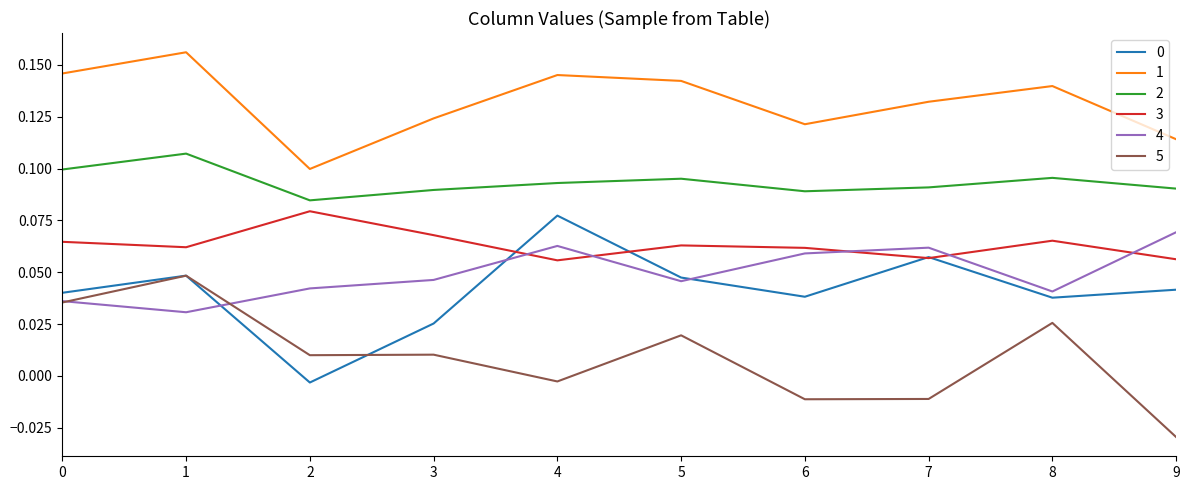

True or false: 3 and 1 intersect in this chart.

False